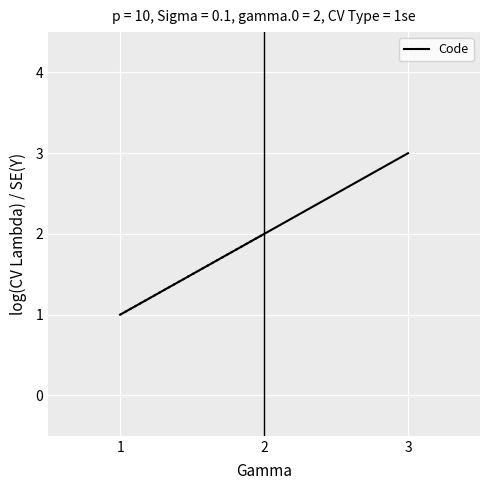

True or false: the data shows 3 at 3.

True